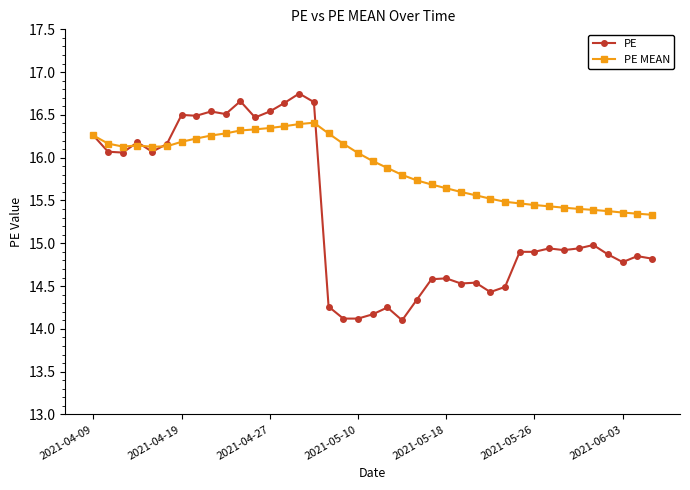

What is the minimum value for PE?

14.1